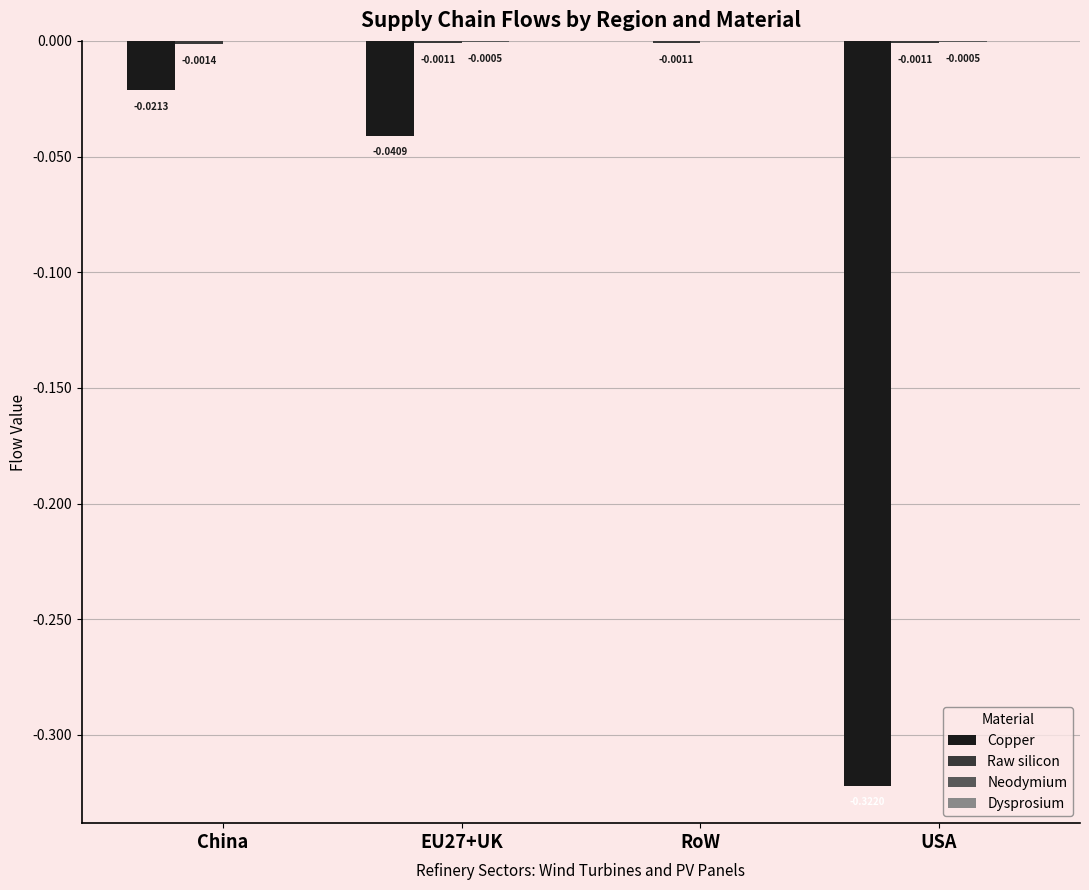

Which series changed the most between EU27+UK and RoW?

Copper